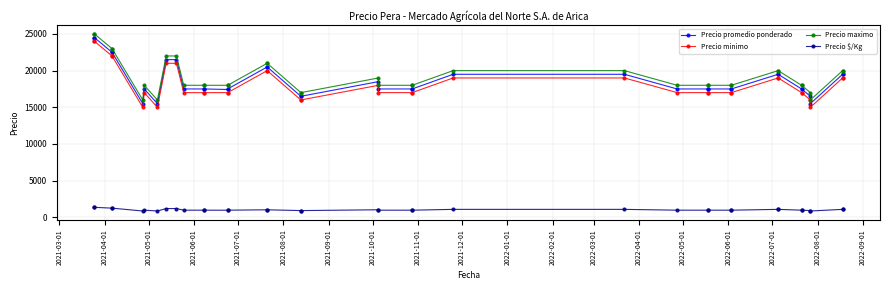

True or false: Precio minimo and Precio promedio ponderado cross at least once.

False